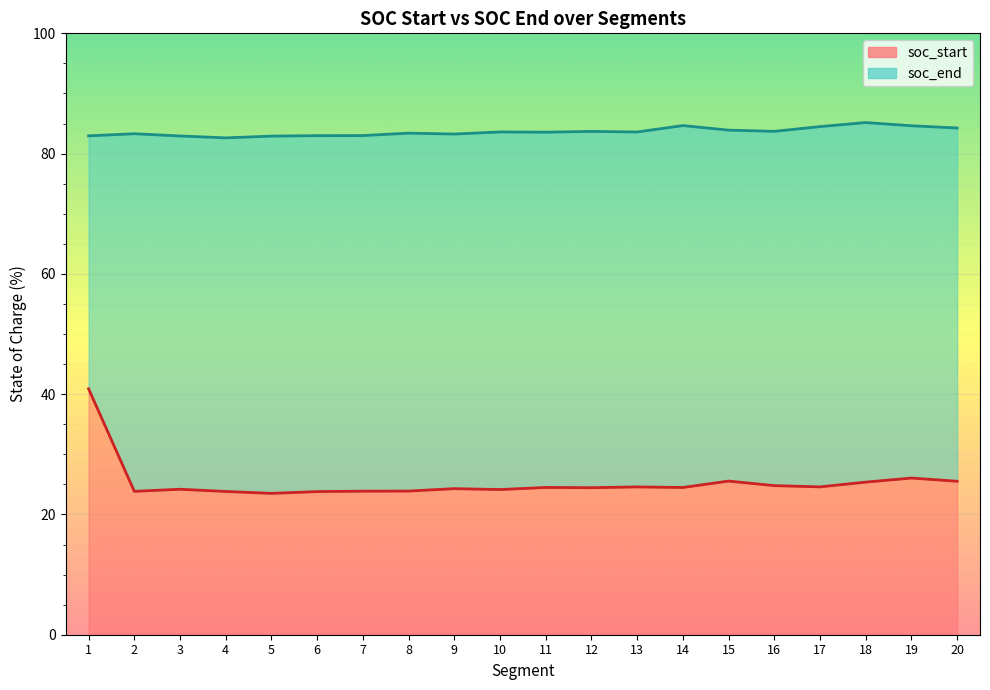

True or false: soc_end and soc_start intersect in this chart.

False